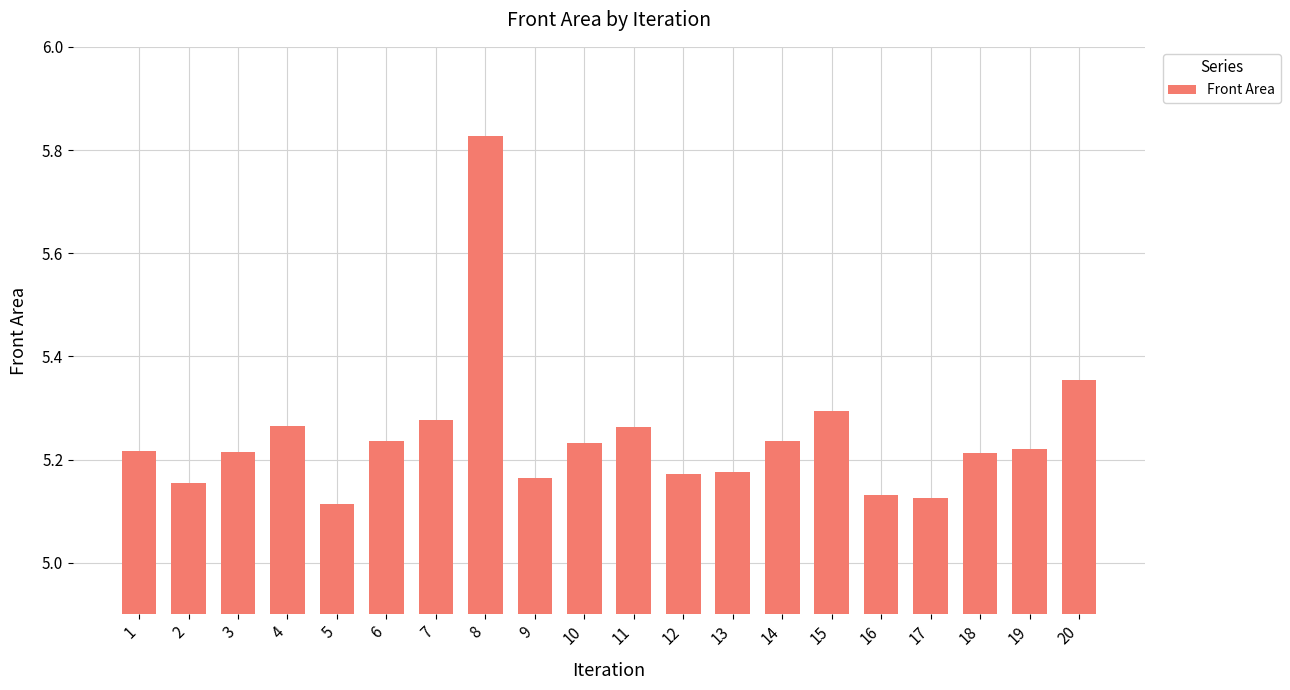

True or false: the data shows 7.7 at 9.

False